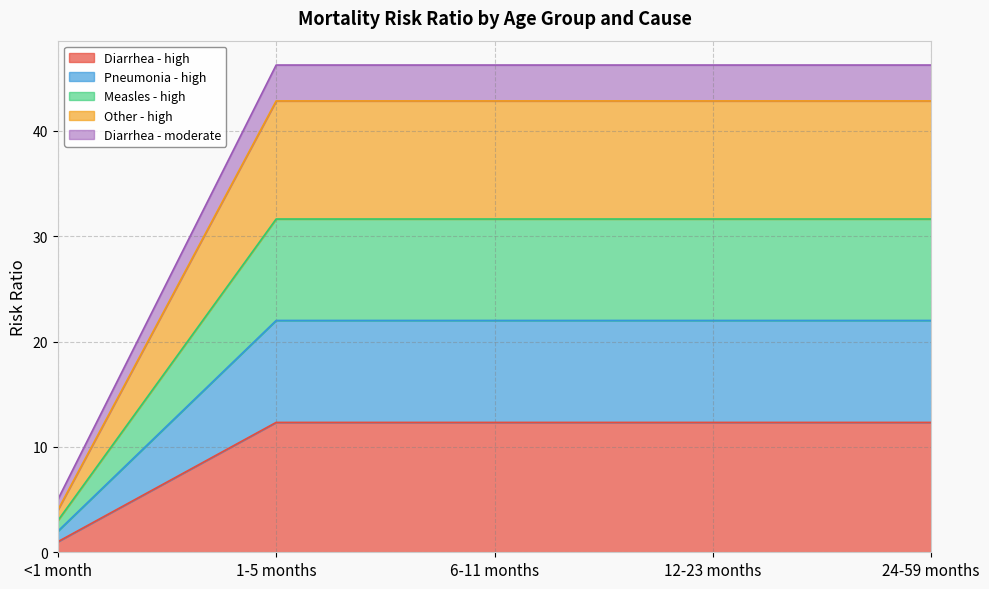

What position from the left is 24-59 months?

5